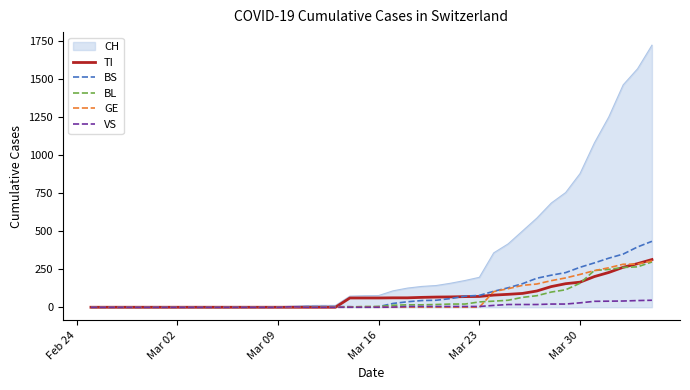

What are all the series names shown in the legend?

CH, TI, BS, BL, GE, VS